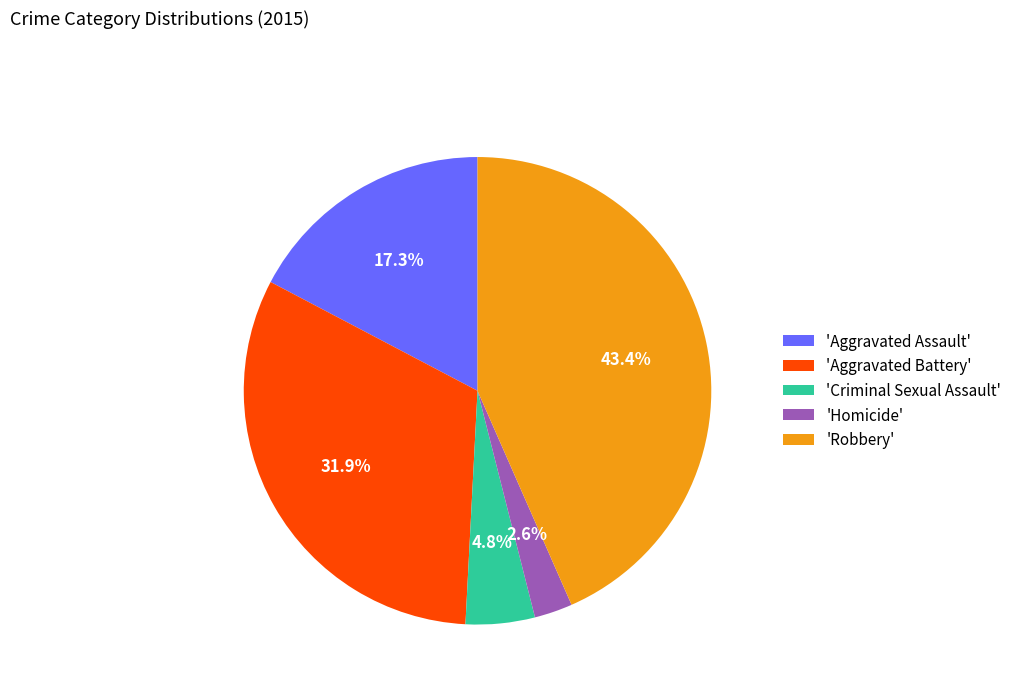

Which category has the biggest portion of the pie?

'Robbery'